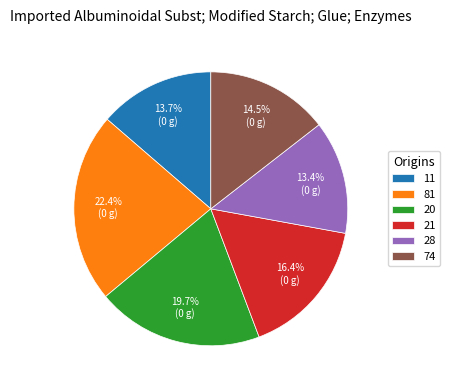

Between 81 and 21, which is larger?

81